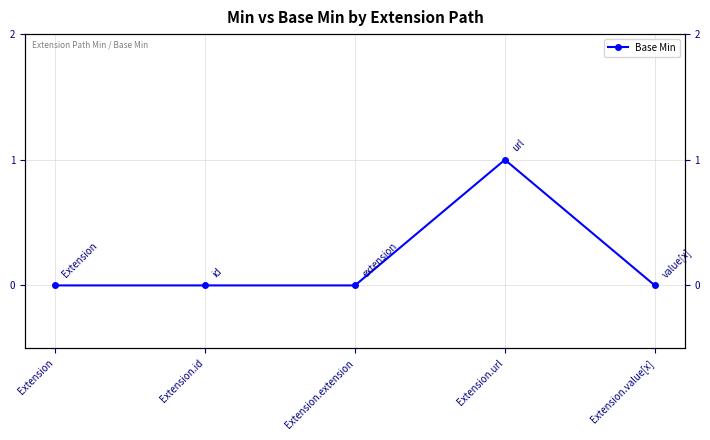

The chart shows a value of 0 at Extension.id. True or false?

True